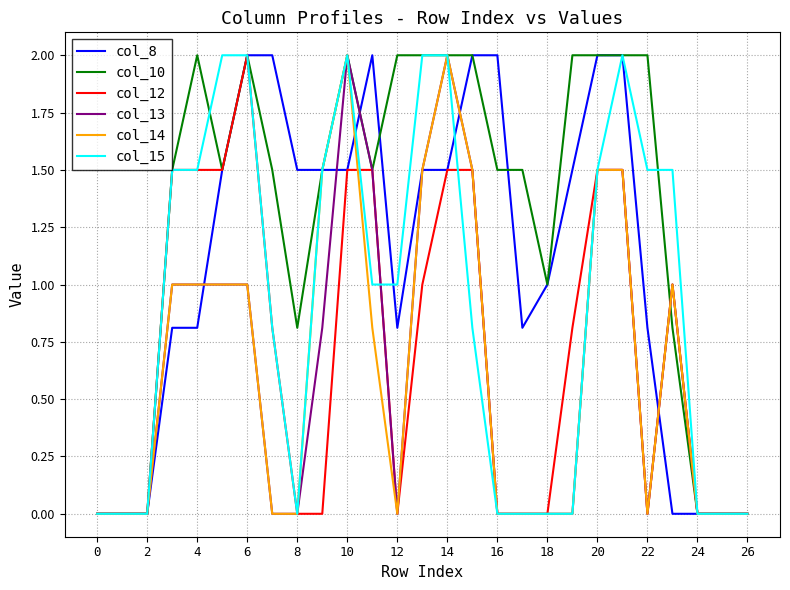

Which series has the largest total across all categories?

col_10